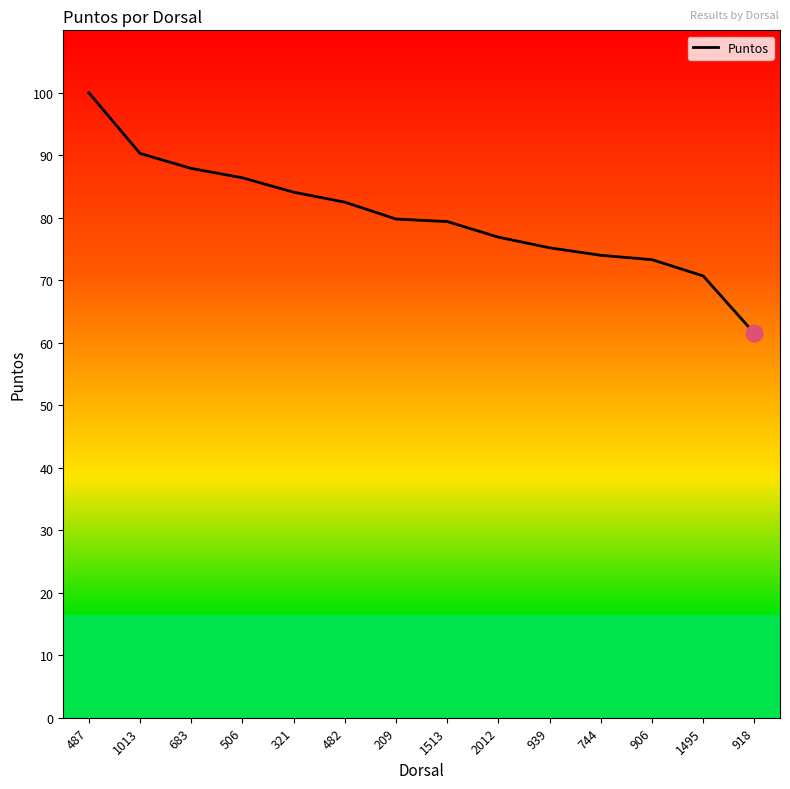

True or false: the data shows 37.9 at 1513.

False